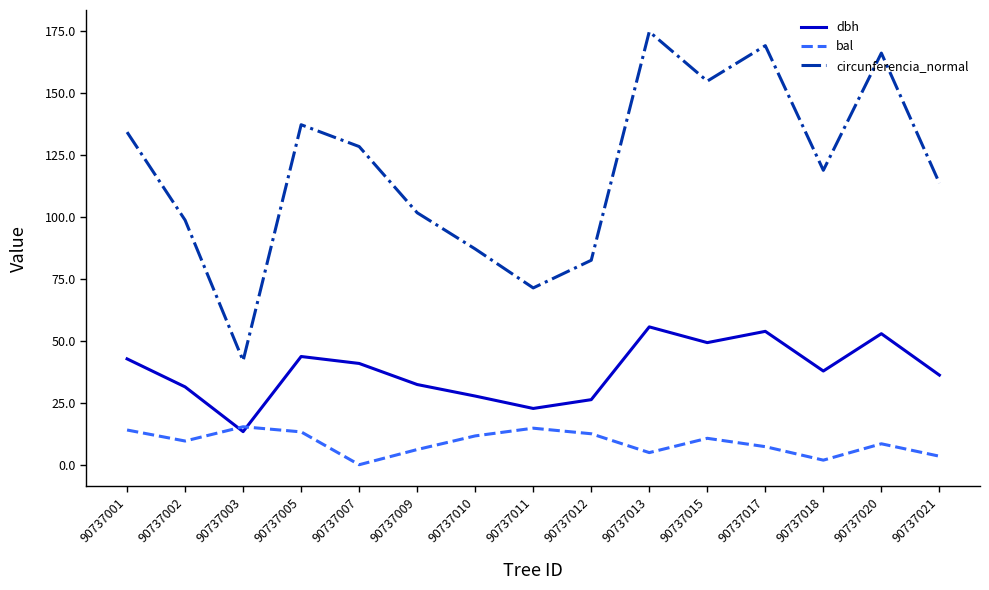

What value does the bal series have at 90737015?

10.7